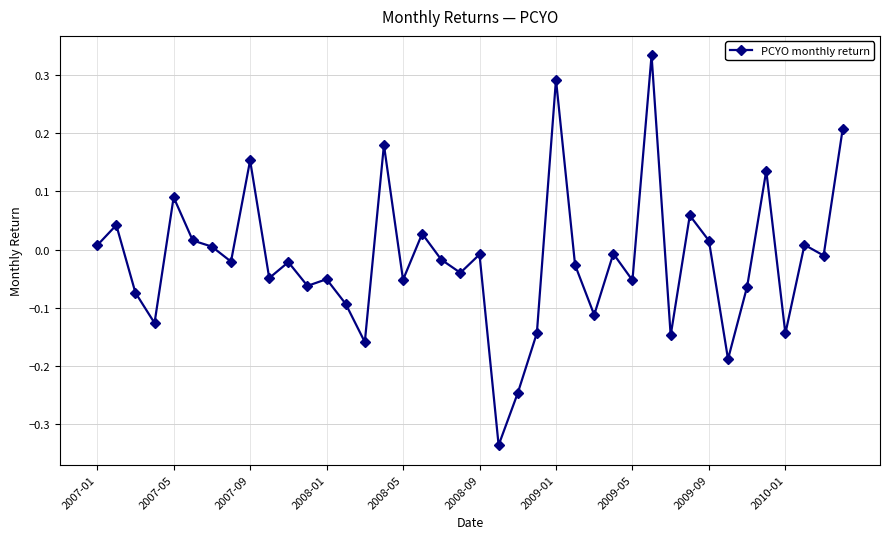

How many interior local peaks (higher than both neighbors) does the data have?

14